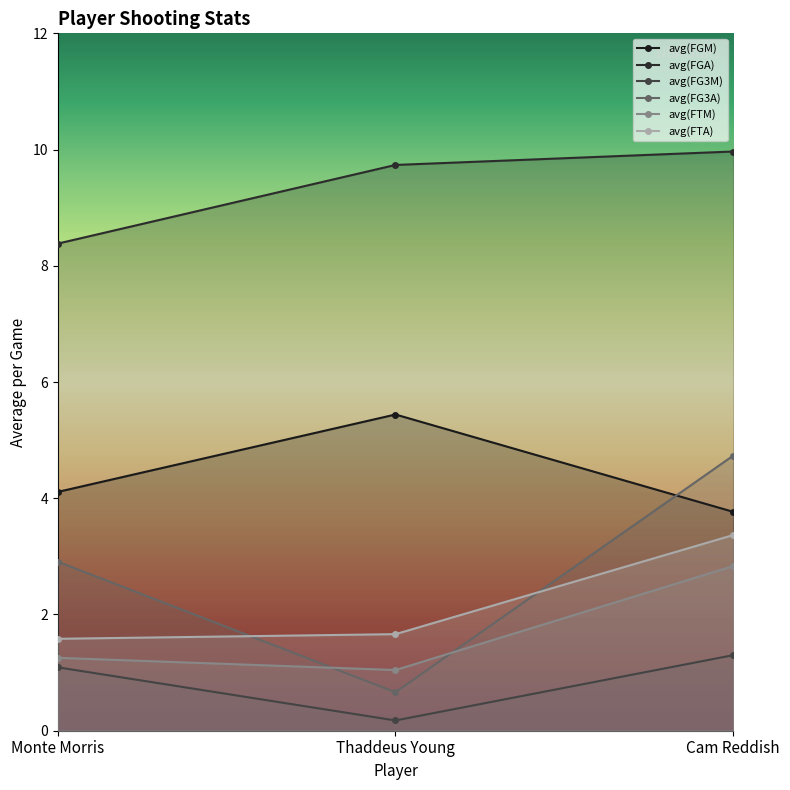

The value of avg(FG3M) at Thaddeus Young is 0.1. True or false?

False